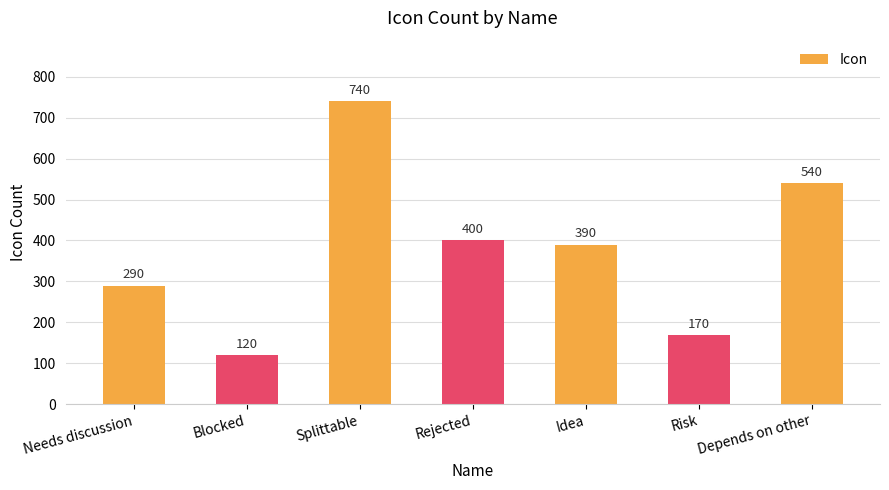

What is the smallest value displayed?

120